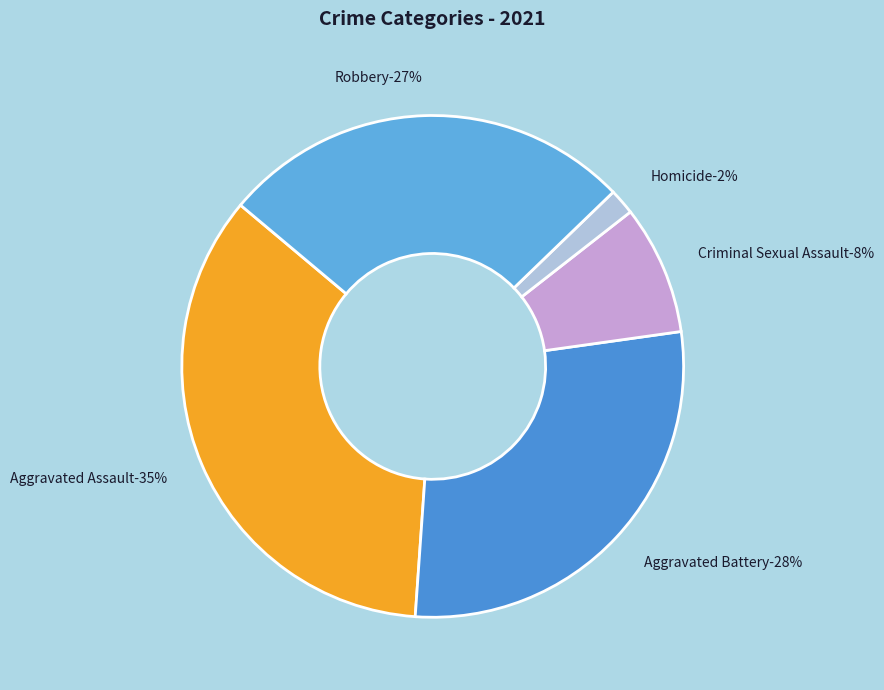

Is the sum of Homicide and Robbery greater than half?

No